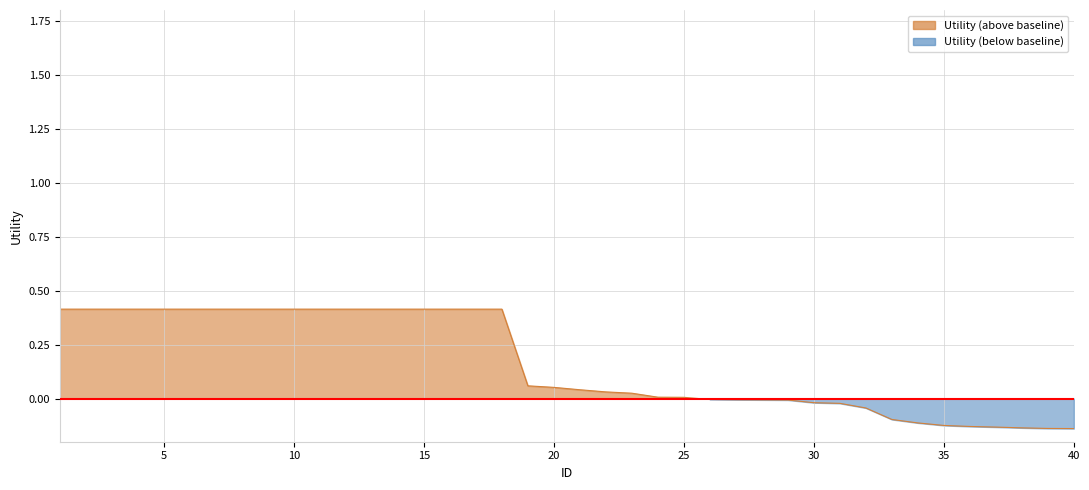

What is the difference between the maximum and minimum values?

0.6